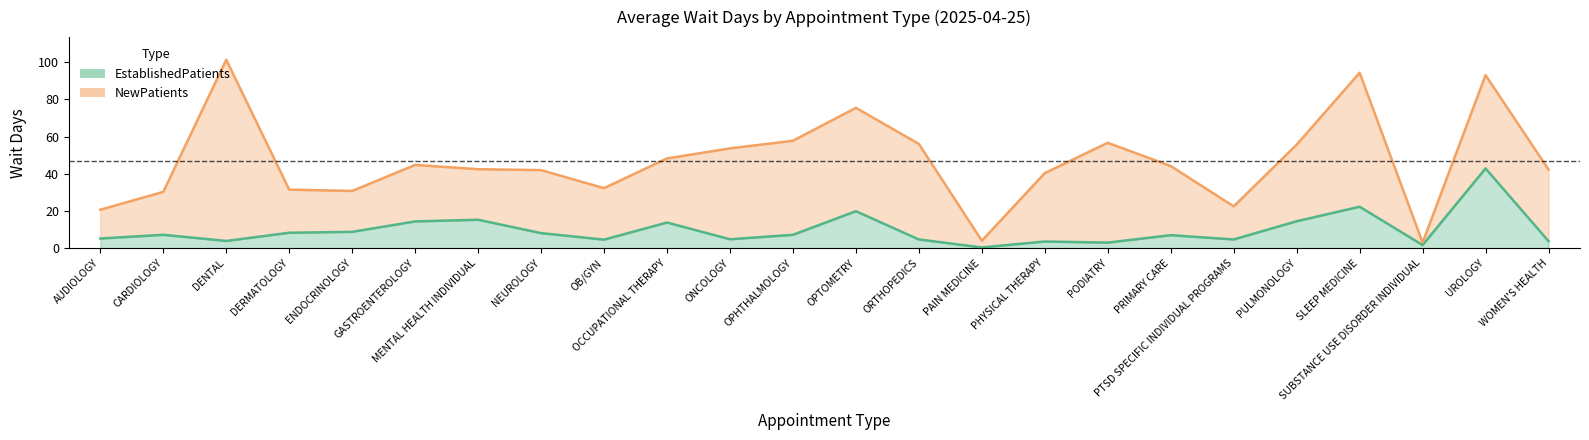

Which category has the lowest value in the NewPatients series?

SUBSTANCE USE DISORDER INDIVIDUAL